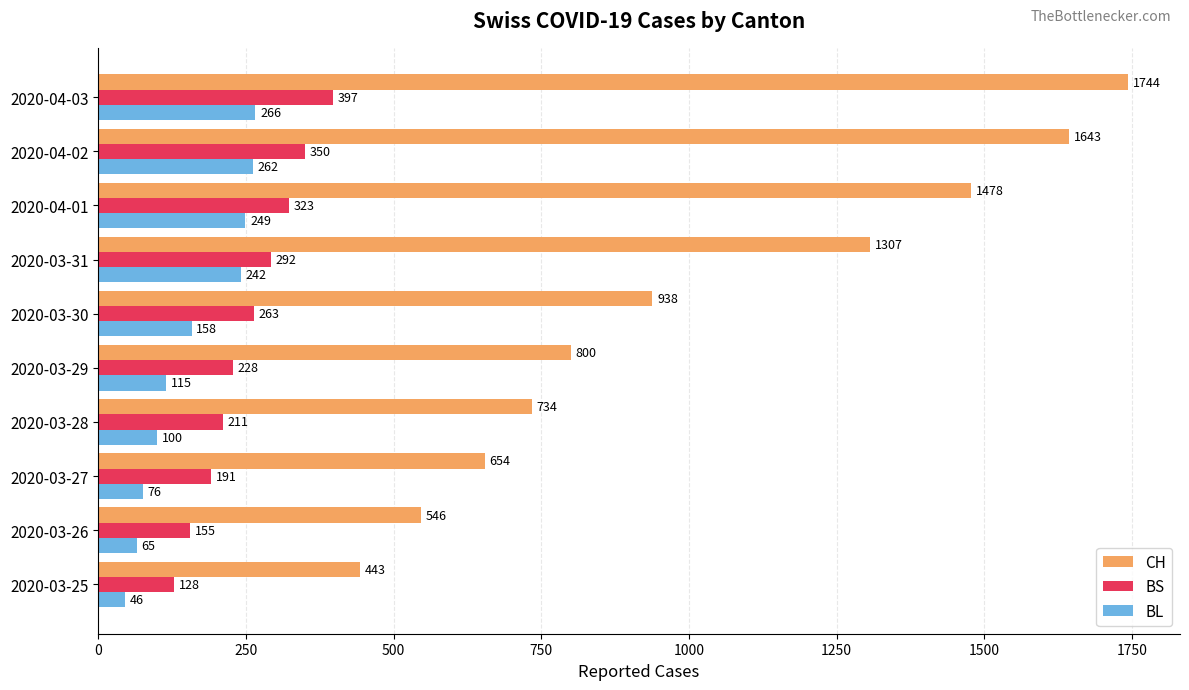

Read the BS value at 2020-03-28, to the nearest 10.

210